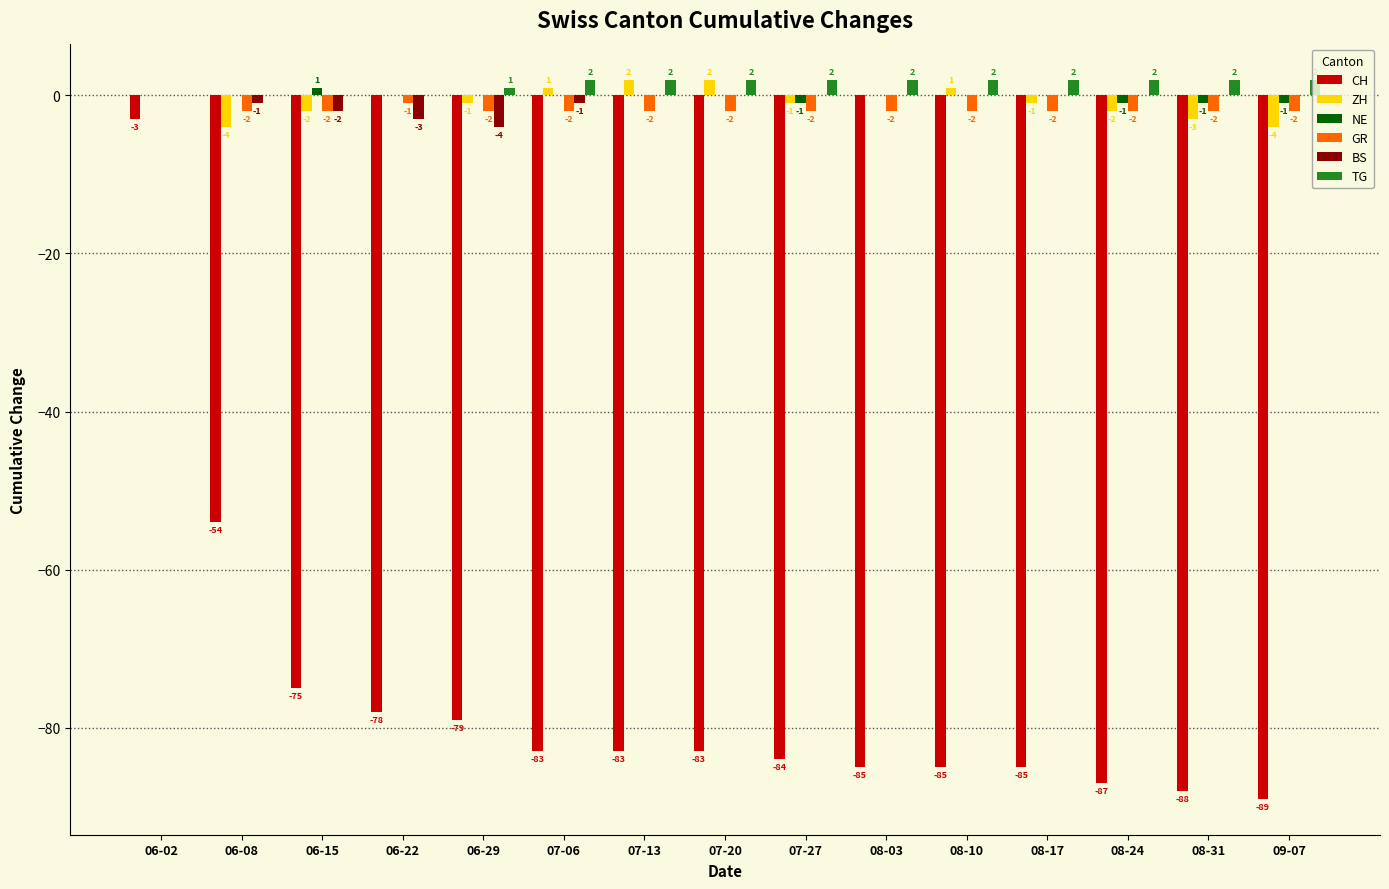

Is it true that TG equals 2 at 08-31?

True